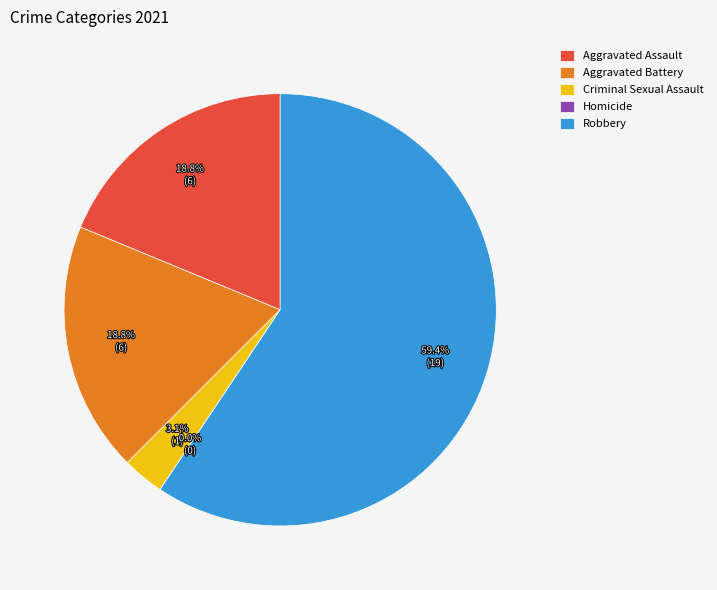

To the nearest percent, what is the combined percentage of Aggravated Battery and Robbery?

78%